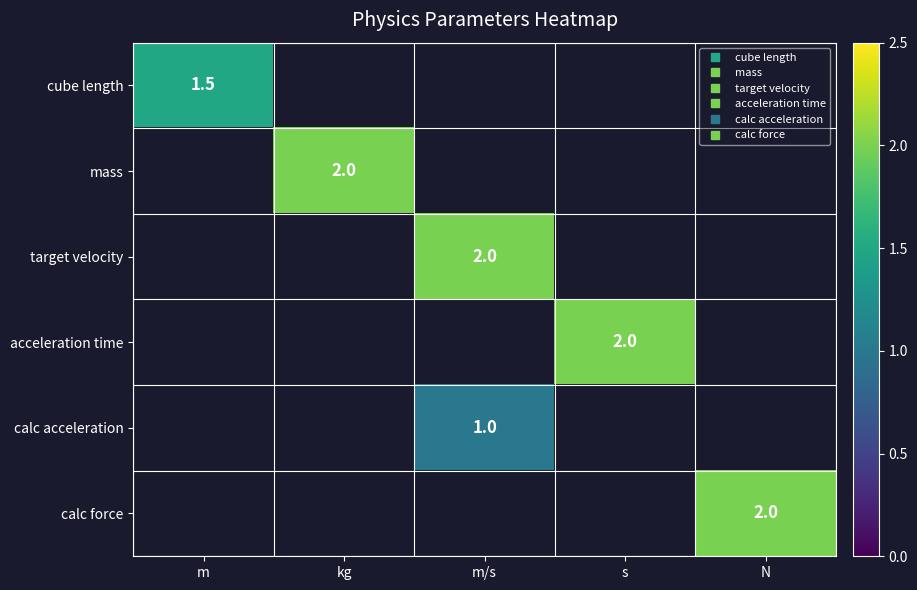

Rank the categories by calc acceleration value from lowest to highest.

m, kg, m/s, s, N